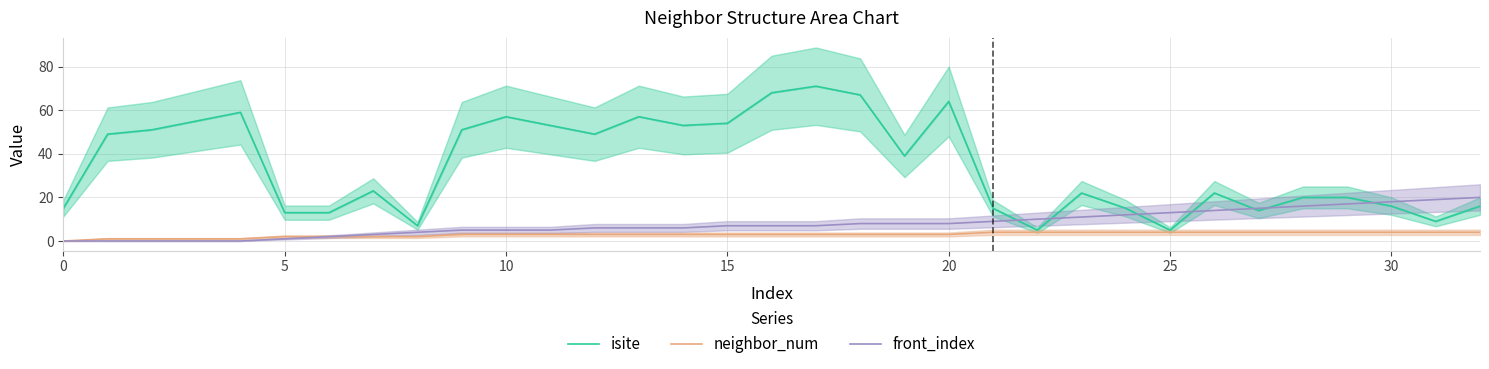

Rank the series by their maximum value, from highest to lowest.

isite, front_index, neighbor_num